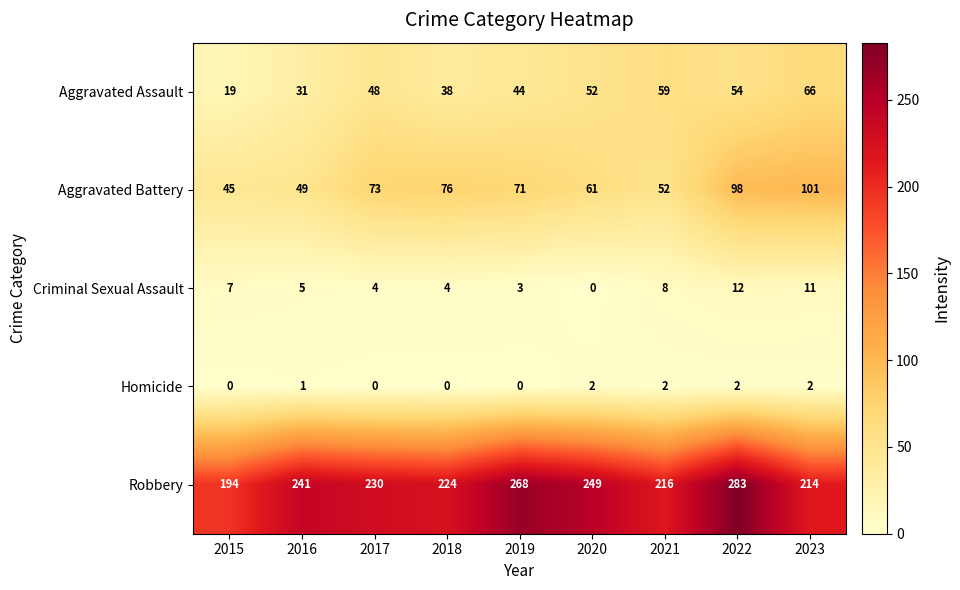

What is the maximum value shown in the chart?

283